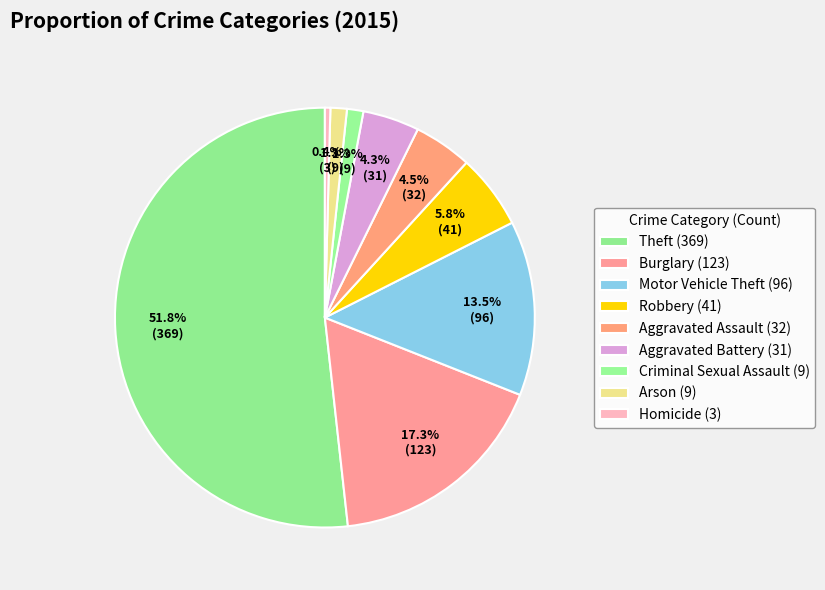

To the nearest percent, what portion does Theft represent?

52%